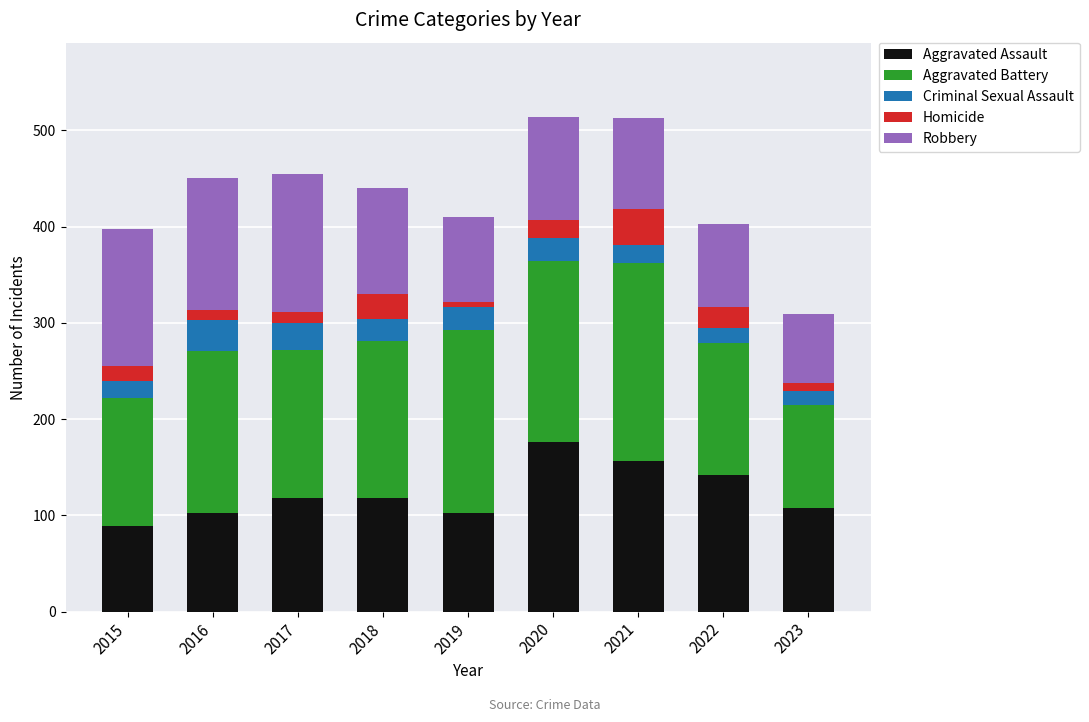

The value of Aggravated Assault at 2016 is 24. True or false?

False